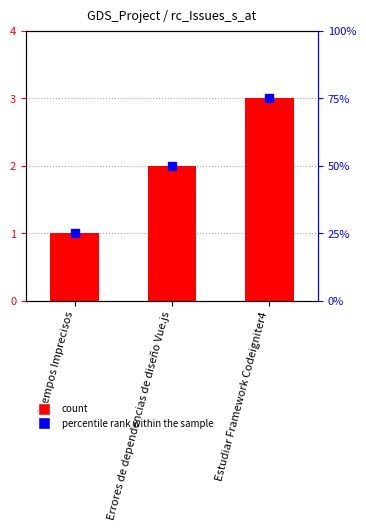

What is the difference between the values at Errores de dependencias de diseño Vue.js and Estudiar Framework Codeigniter4?

1